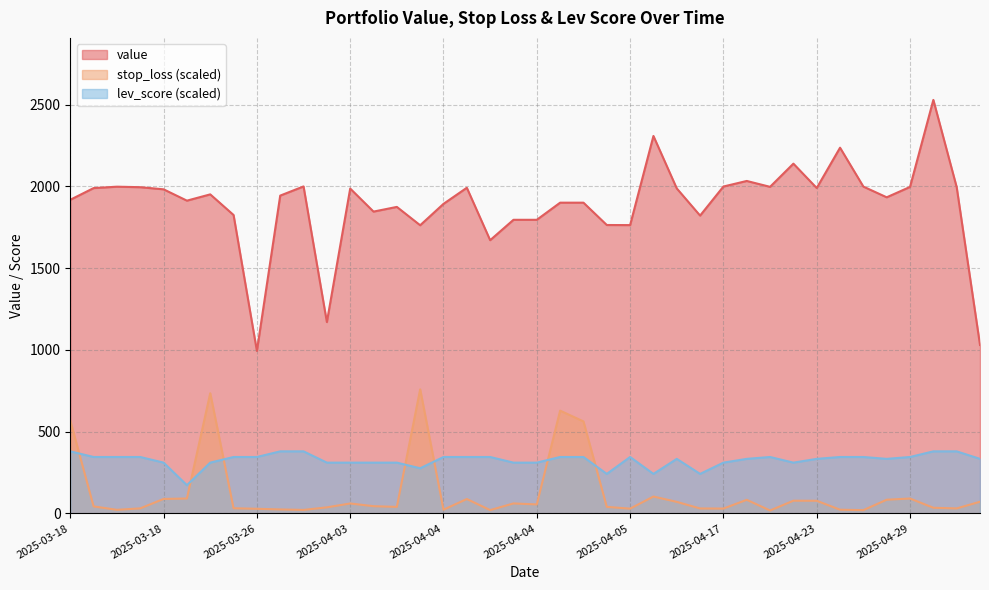

Read the value value at 2025-04-04.

1900.6